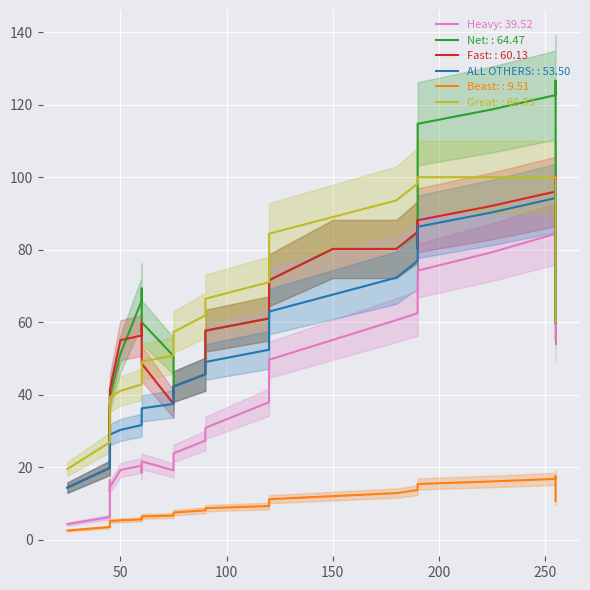

True or false: Fast:  has more than 1 points higher than both neighbors.

True